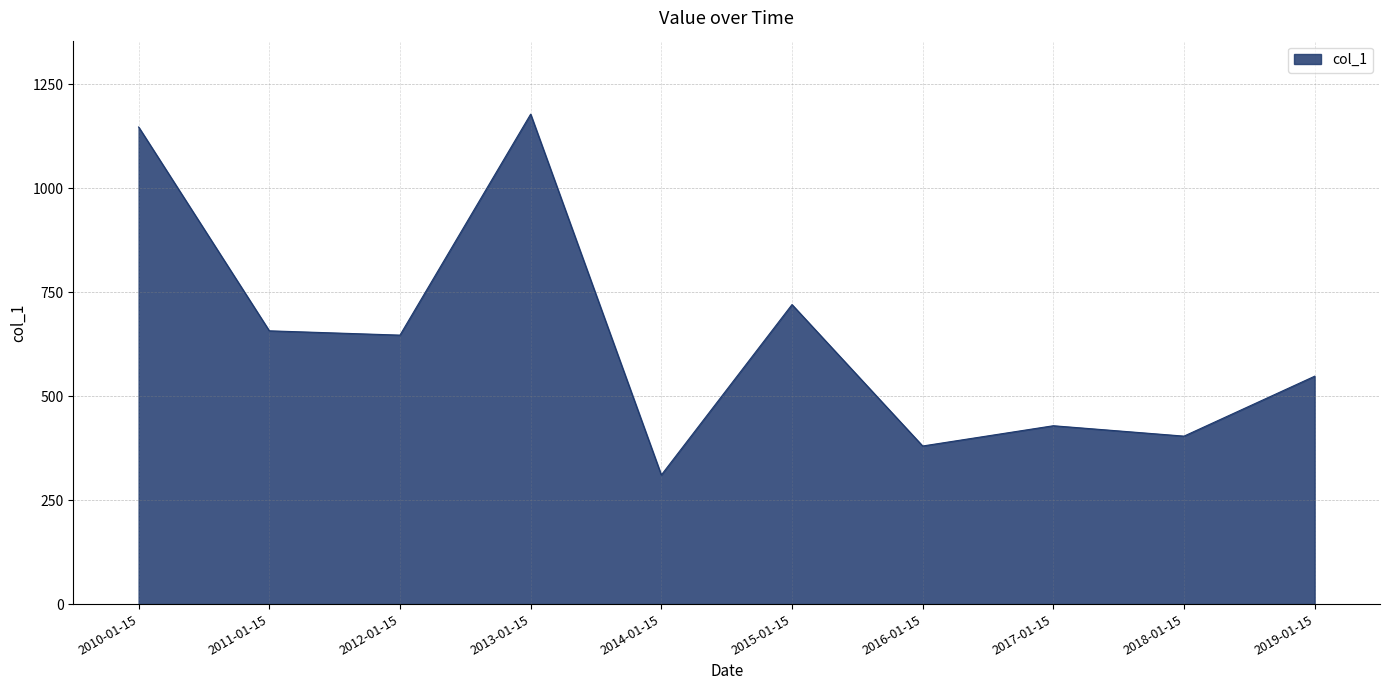

Which has a higher value, 2019-01-15 or 2011-01-15?

2011-01-15